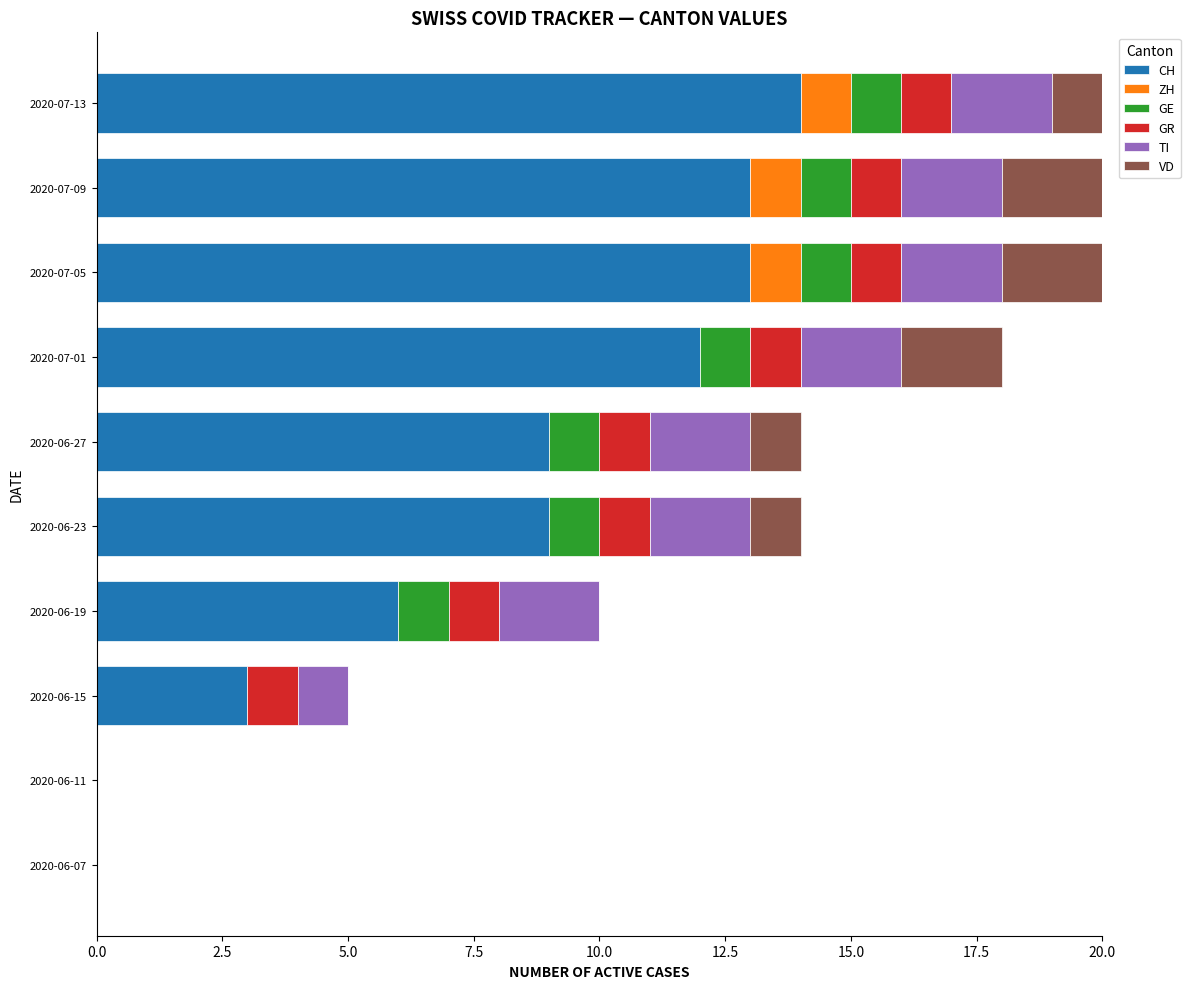

What are all the series names shown in the legend?

CH, ZH, GE, GR, TI, VD